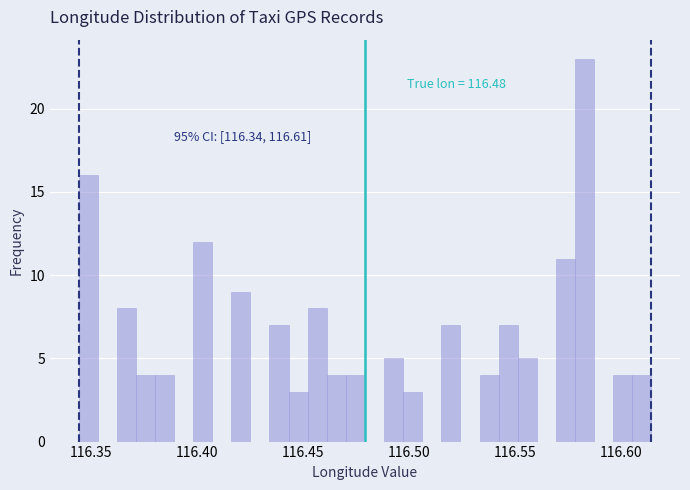

Read against the x-axis, roughly where is the centre of the tallest bar?

116.585